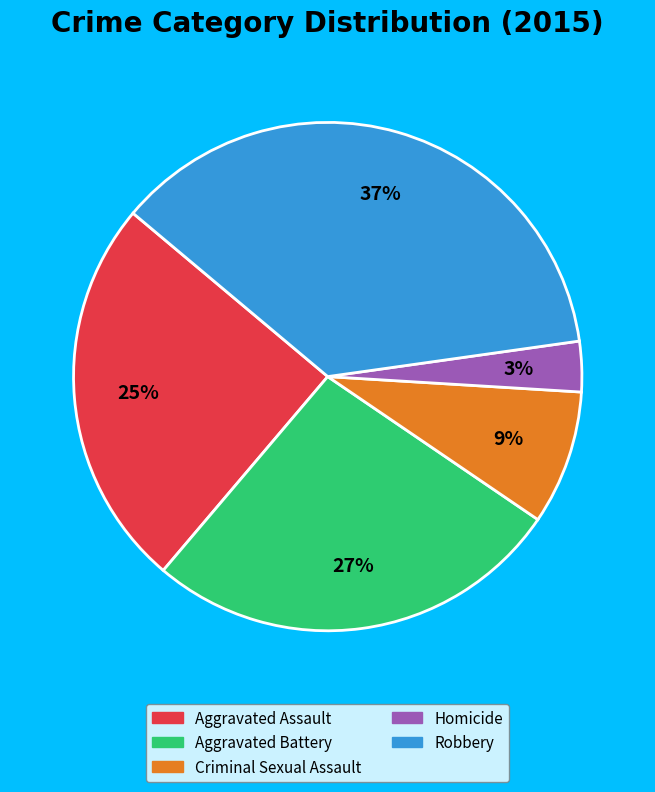

Do Homicide and Aggravated Battery together represent more than half of the pie?

No